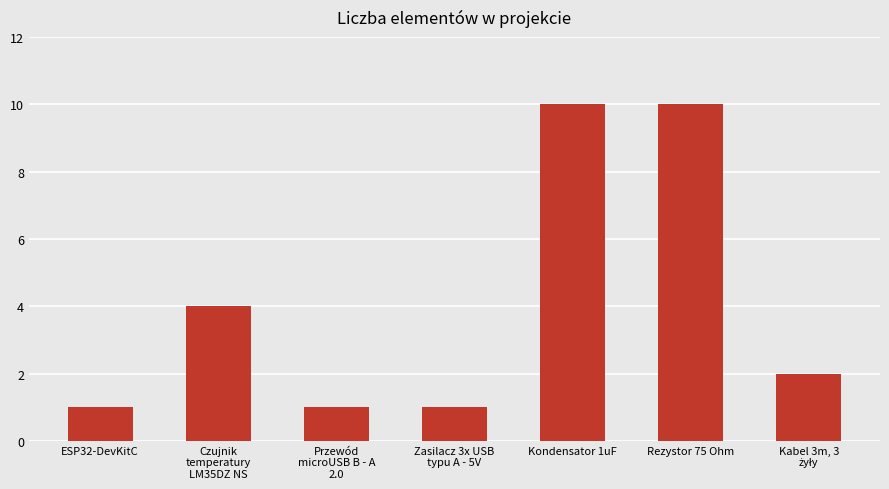

Reading right to left, list all the values displayed in this chart.

2	10	10	1	1	4	1